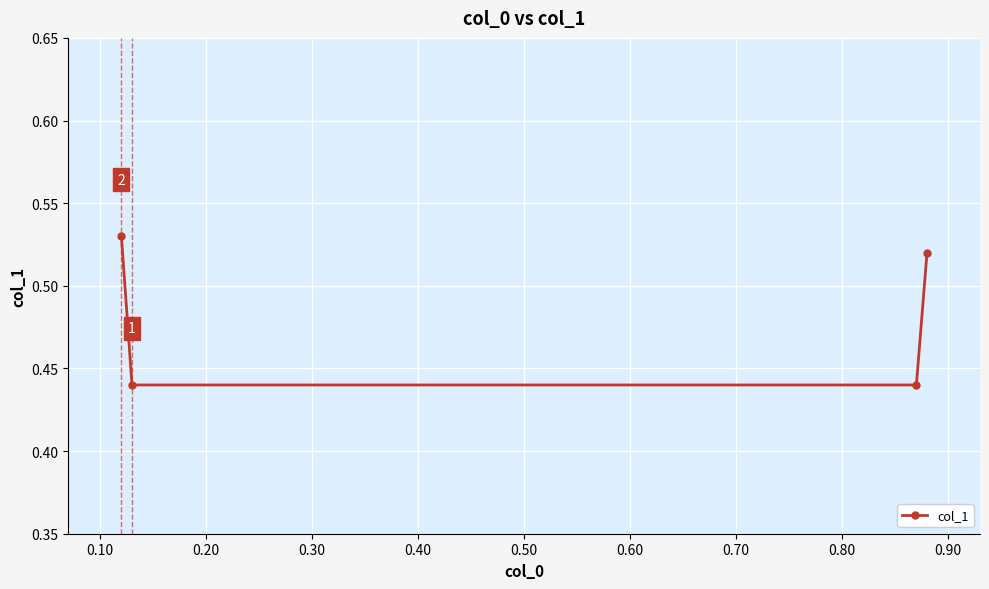

Count the number of categories in the chart.

4